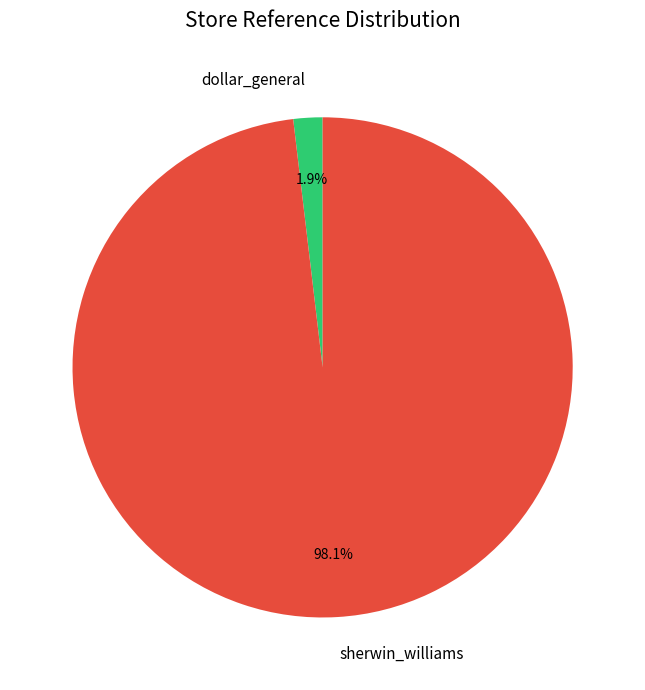

What percentage do sherwin_williams and dollar_general together represent?

100.0%